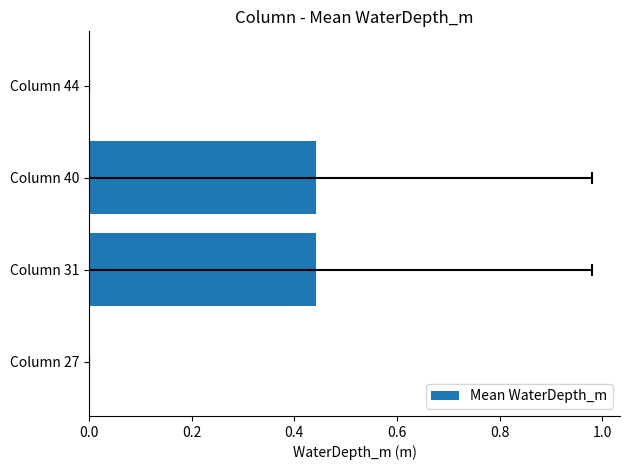

What is the maximum value shown in the chart?

0.4